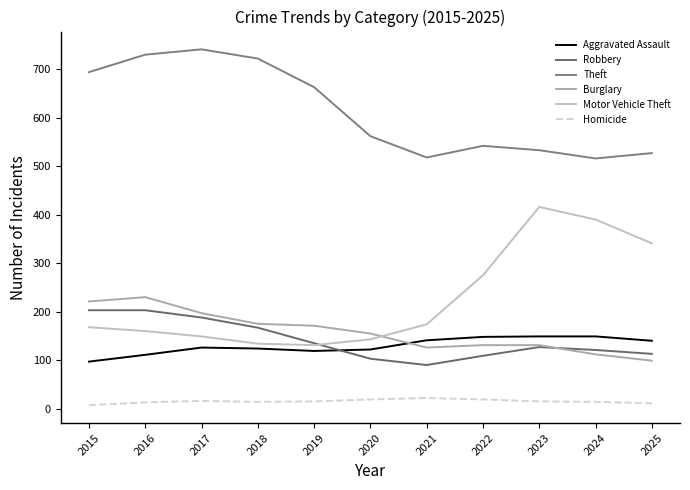

What is the value of the Robbery point at the 5th from the left?

135